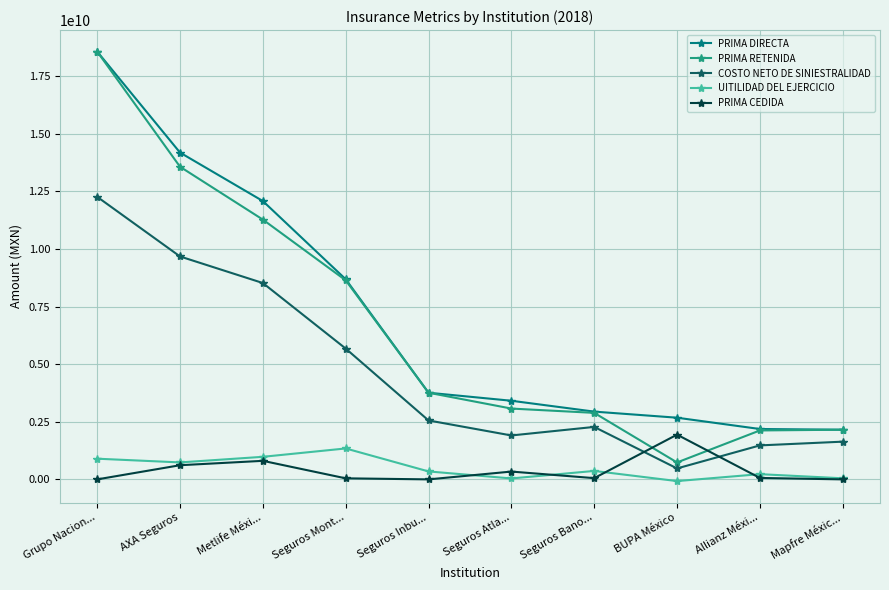

Which series has the widest spread of values?

PRIMA RETENIDA